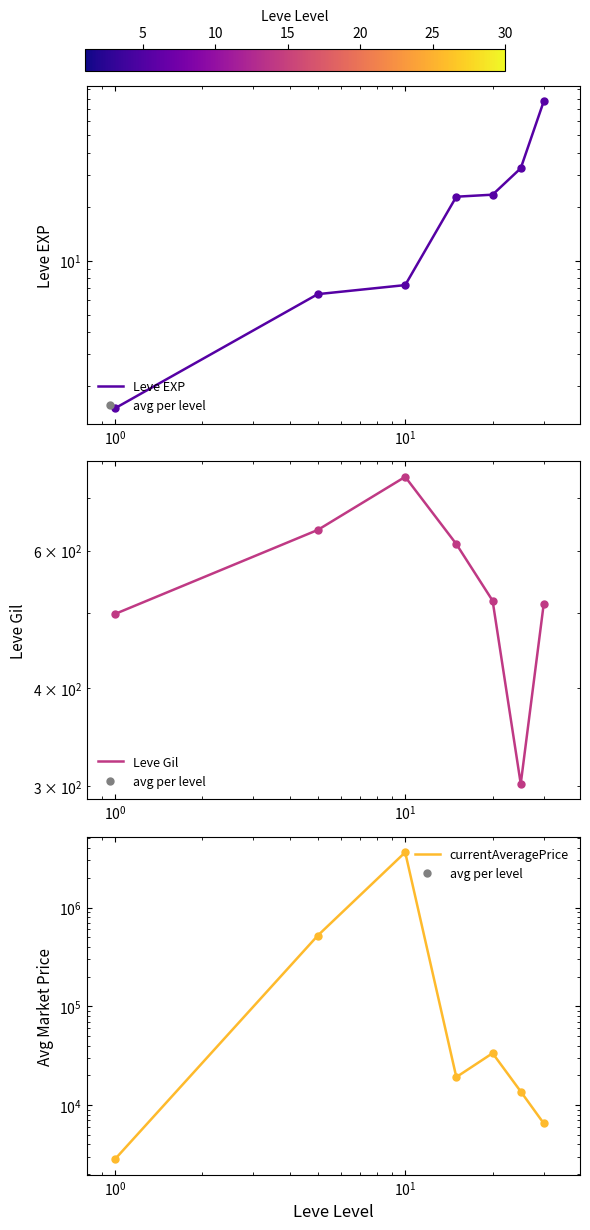

Is the value of Leve Gil at $\mathdefault{10^{0}}$ greater than the value of currentAveragePrice at $\mathdefault{10^{1}}$?

No